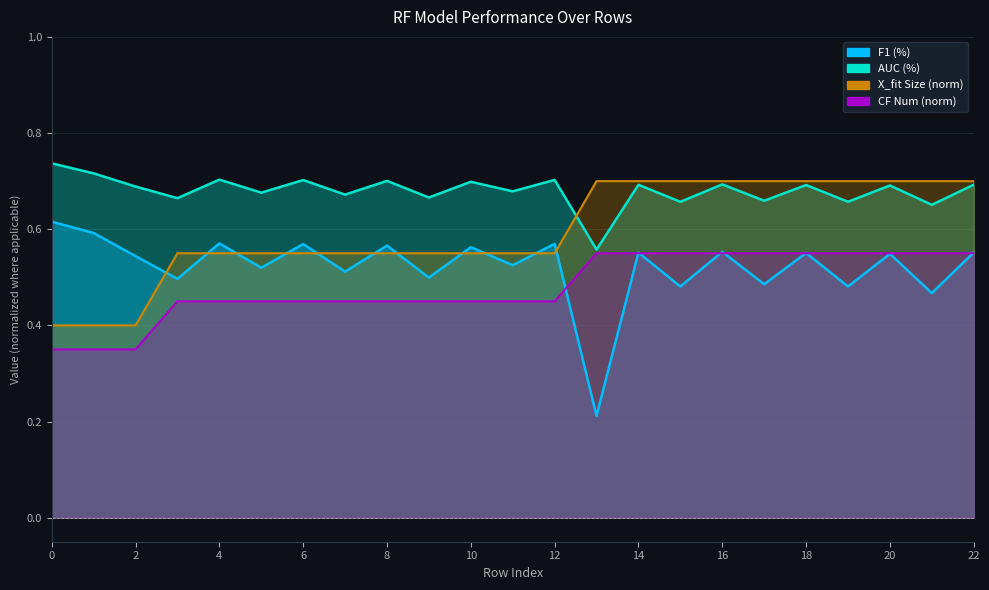

The value of X_fit Size at 17 is 0.9. True or false?

False